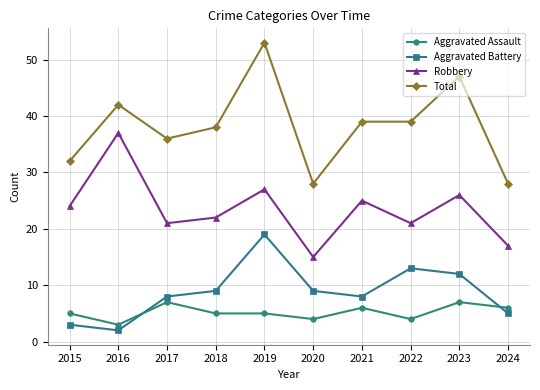

What is the maximum value for Total?

53